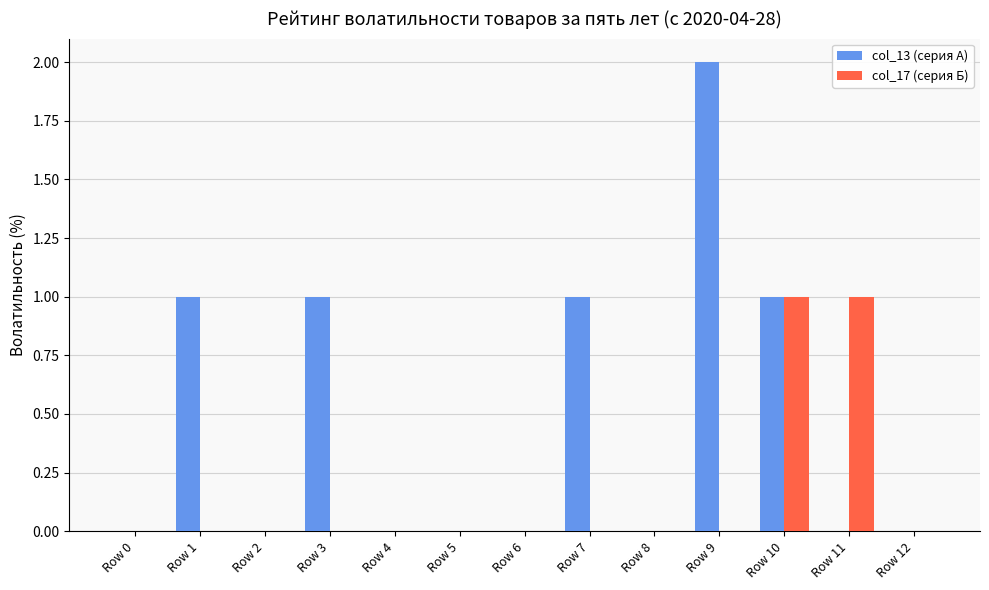

At which category does the chart reach its peak across all series?

Row 9